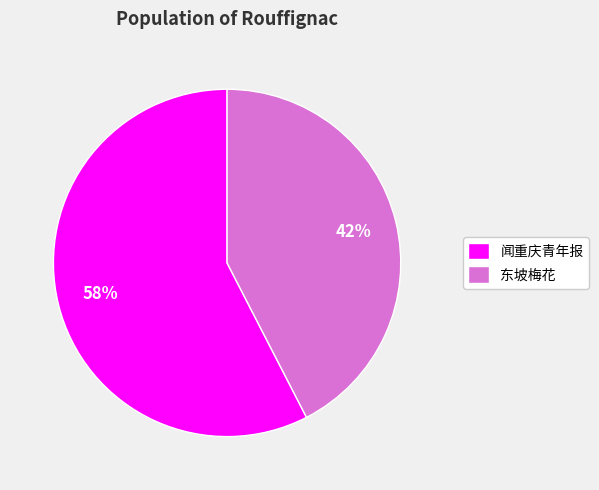

Which category has the biggest portion of the pie?

闻重庆青年报